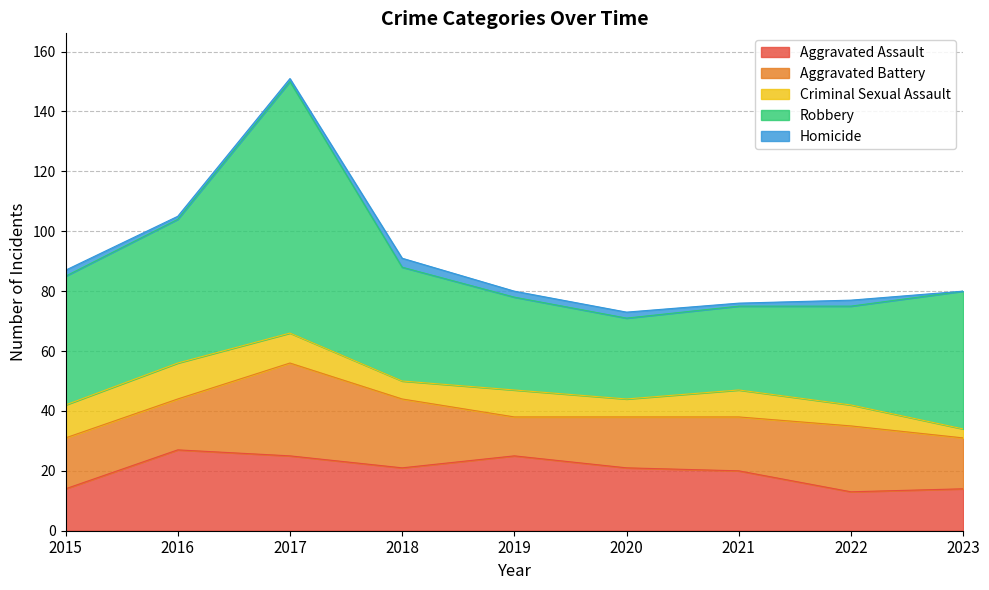

Where is the first local minimum for Aggravated Assault?

2018